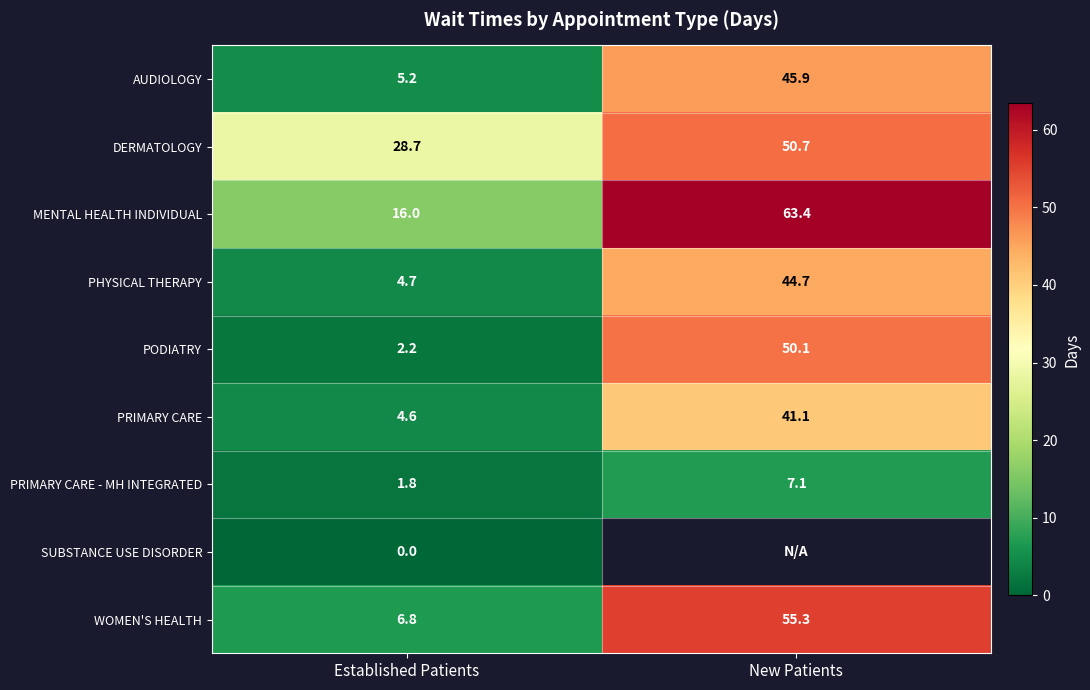

Where is PODIATRY nearest to the value 26?

Established Patients